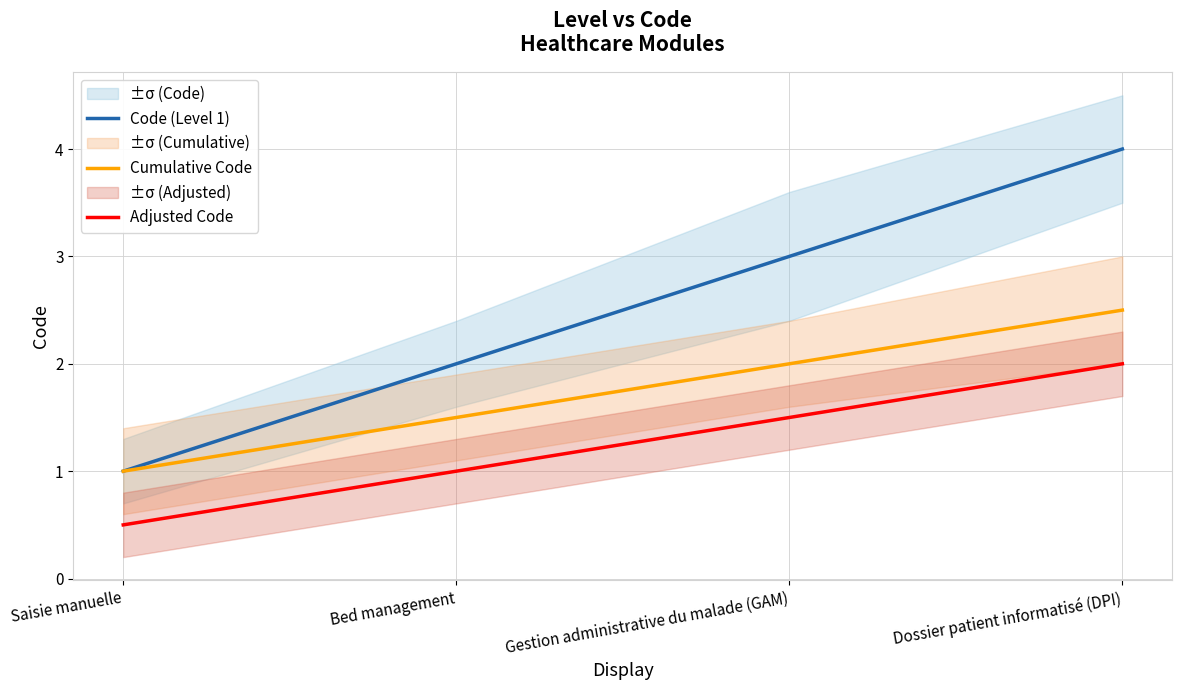

Which series has the widest spread of values?

Code (Level 1)